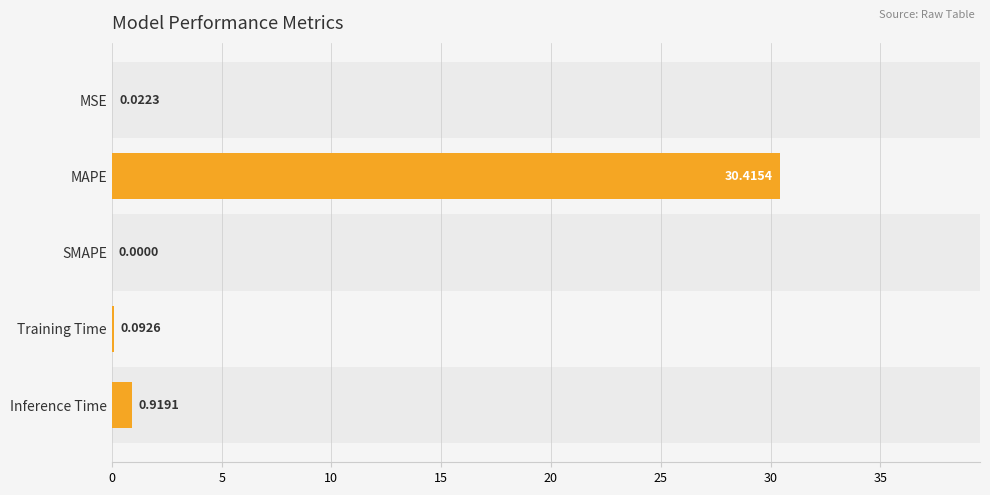

What is the sum of all values?

31.4